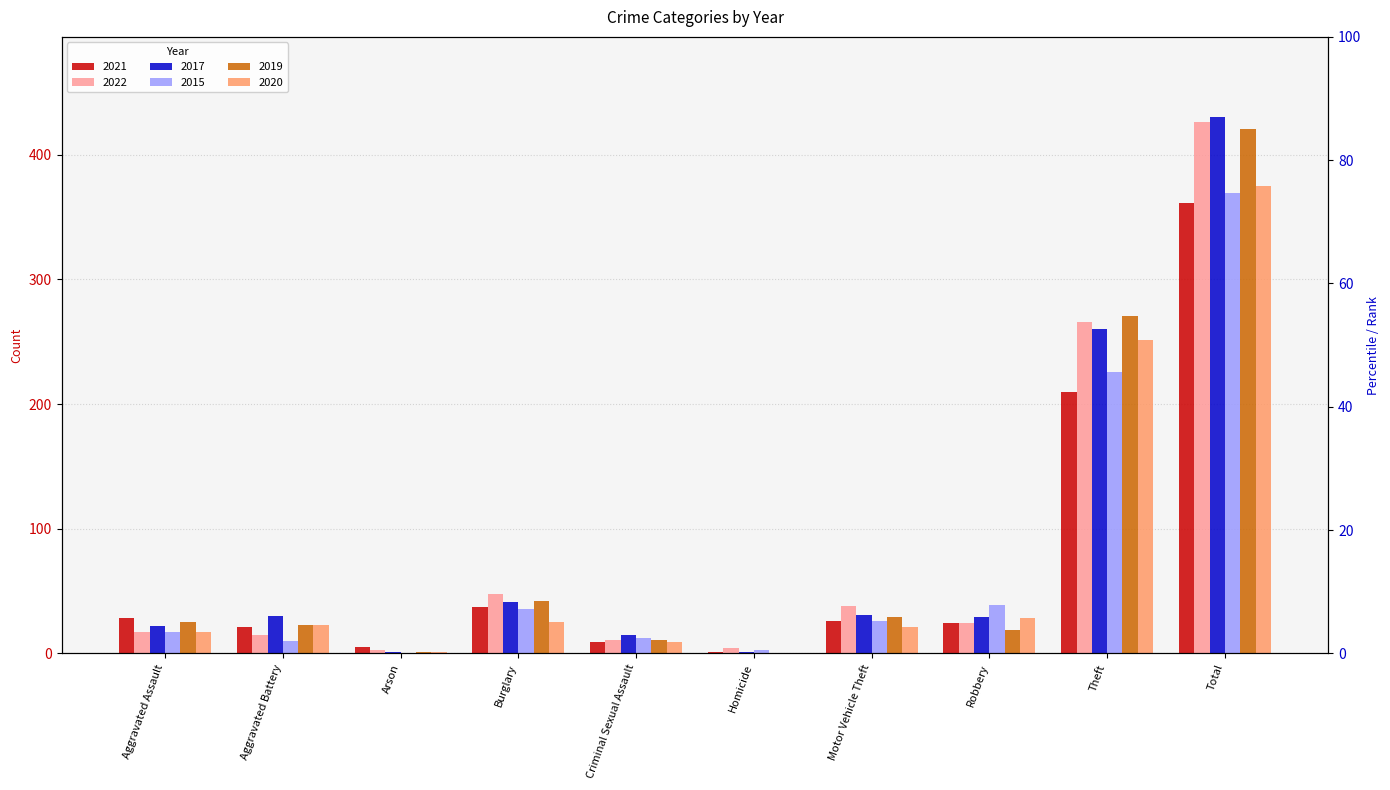

Is it true that 2015 equals 39 at Robbery?

True